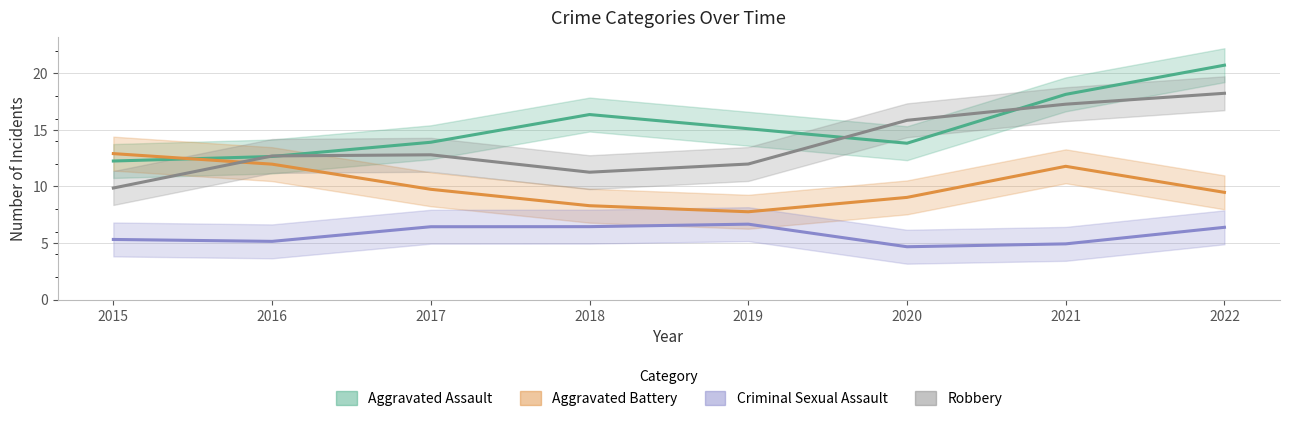

What is the difference between the highest and lowest values at 2020?

11.2